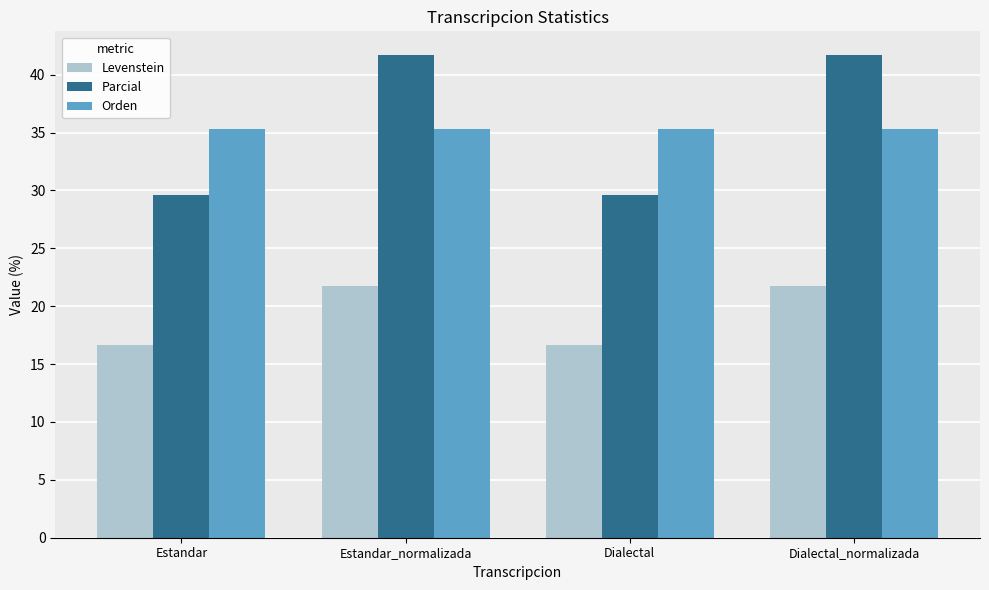

What is the highest value of the Parcial series?

41.7